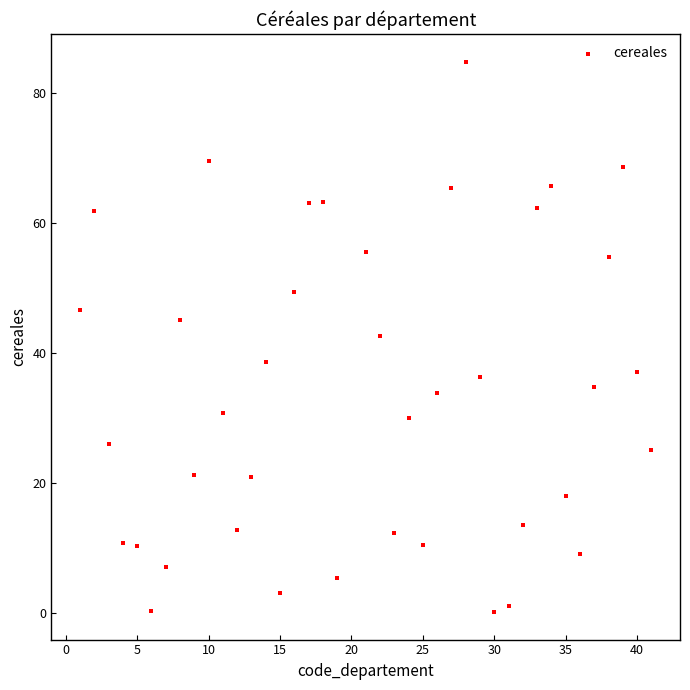

What is the range of Y values (max minus min)?

84.7